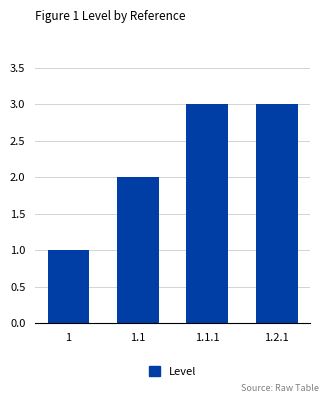

Where is the data nearest to the value 2?

1.1